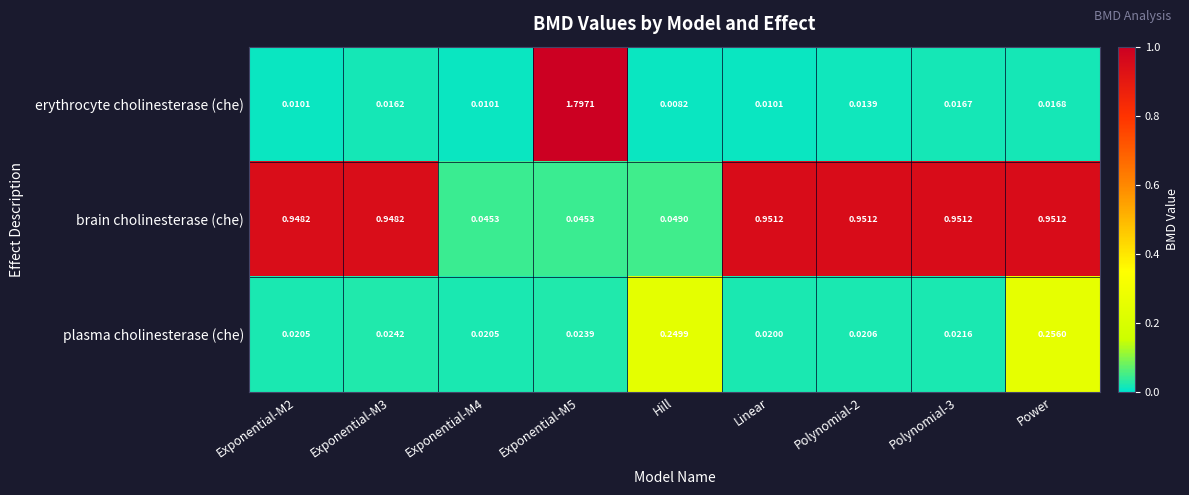

Which series changed the most between Exponential-M2 and Exponential-M4?

brain cholinesterase (che)